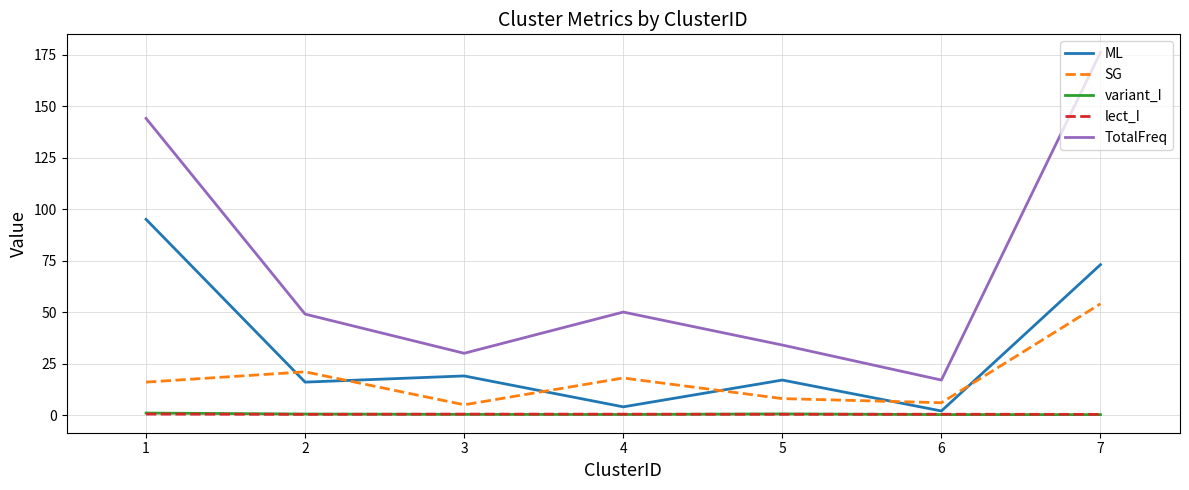

What is the total value across all series at 4?

72.7